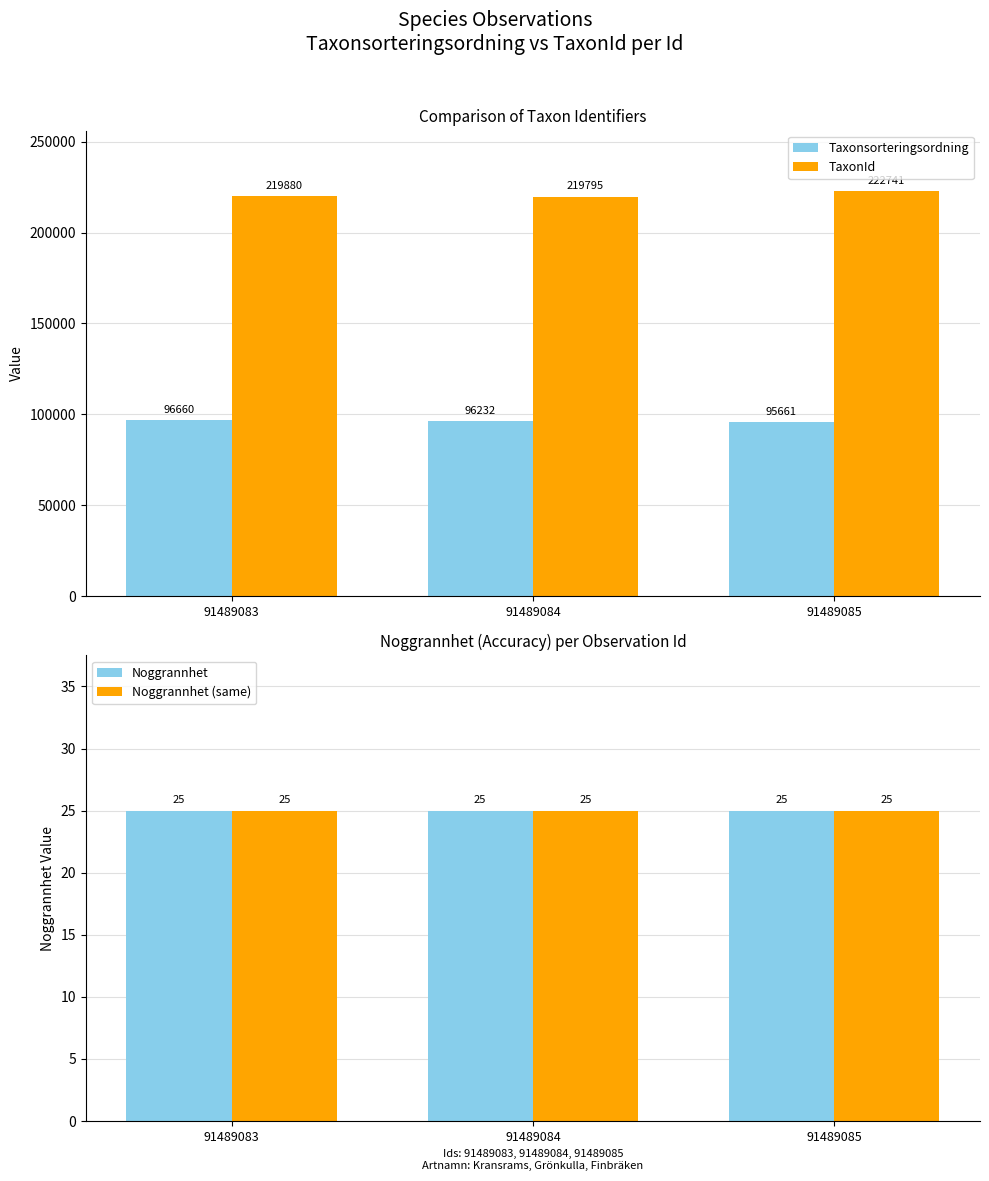

What is the difference between the maximum and minimum values in the Taxonsorteringsordning series?

999